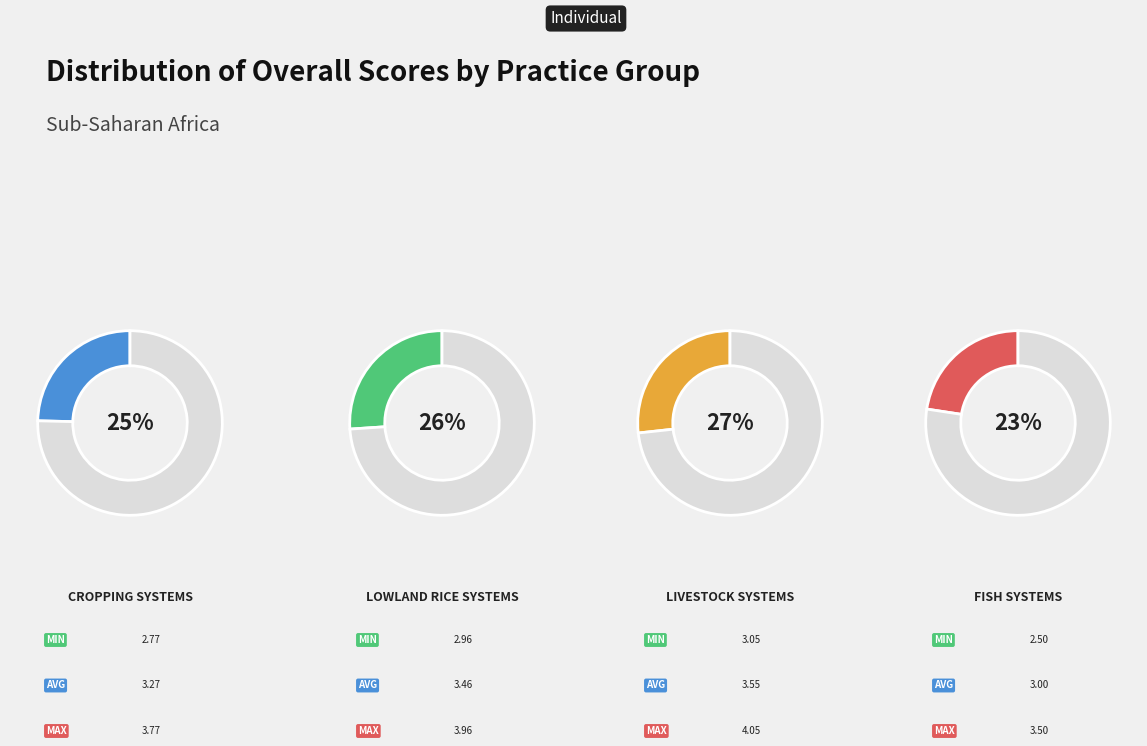

Rank the categories by value from lowest to highest.

Fish systems, Cropping systems, Lowland rice systems, Livestock systems